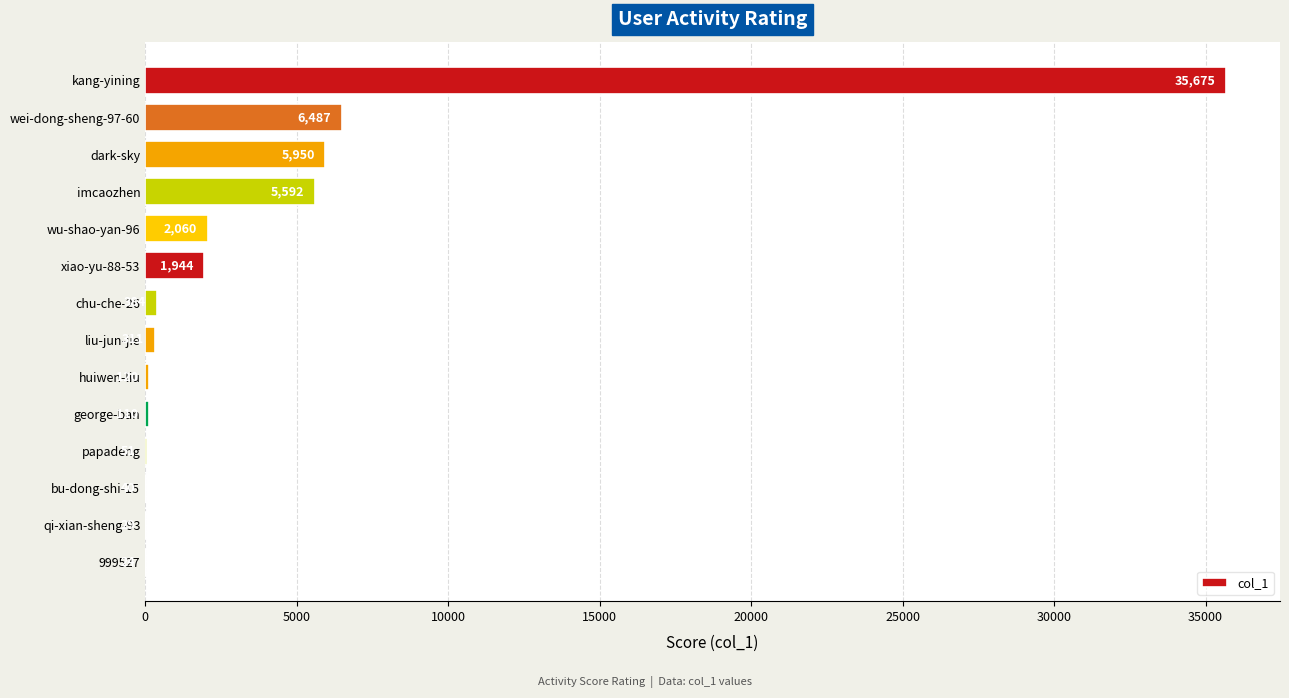

Are the bars horizontal?

Yes